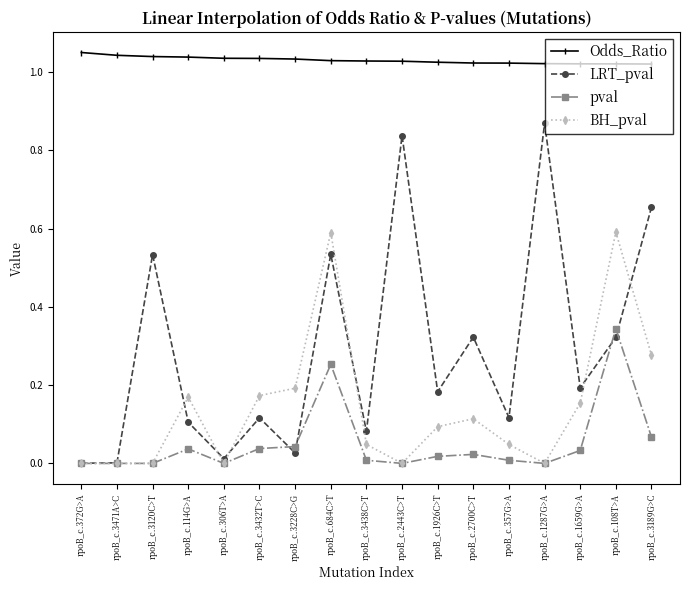

True or false: pval has a value of -0.2 at rpoB_c.2443C>T.

False